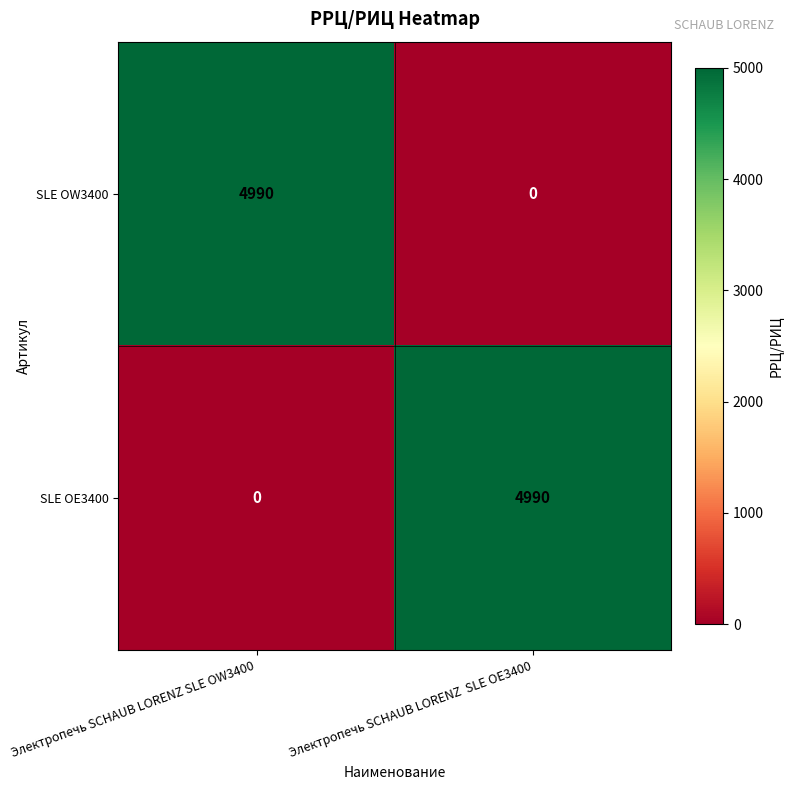

What is the sum of the SLE OE3400 values at Электропечь SCHAUB LORENZ  SLE OE3400 and Электропечь SCHAUB LORENZ SLE OW3400?

4990